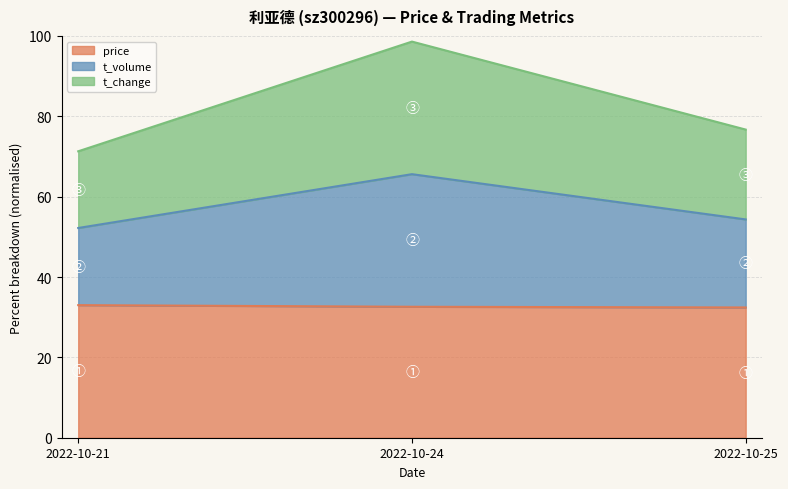

Rank the series at 2022-10-21 from lowest to highest value.

price, t_change, t_volume